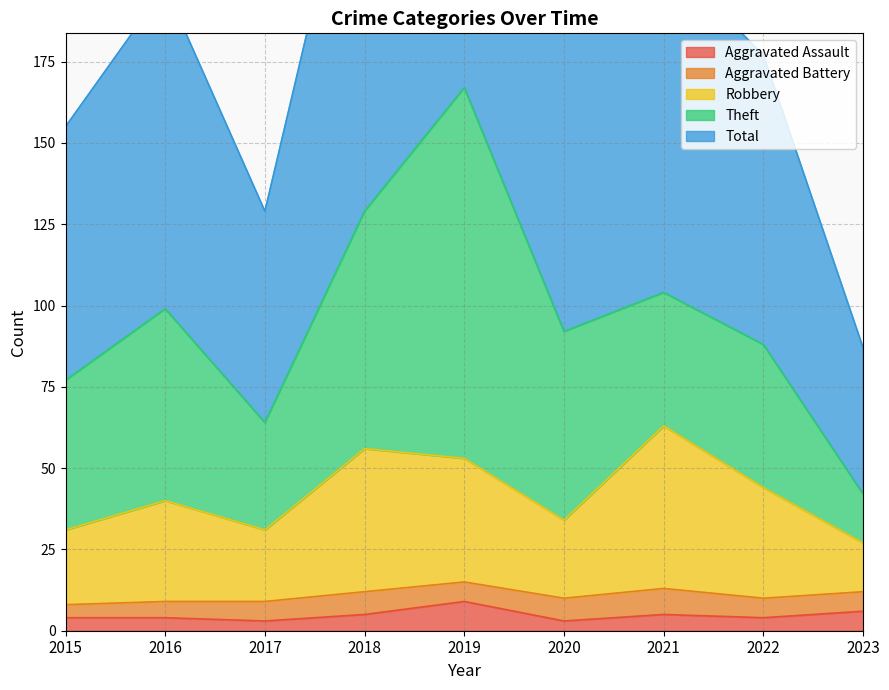

What is the value of the Aggravated Assault point at the 7th from the left?

5